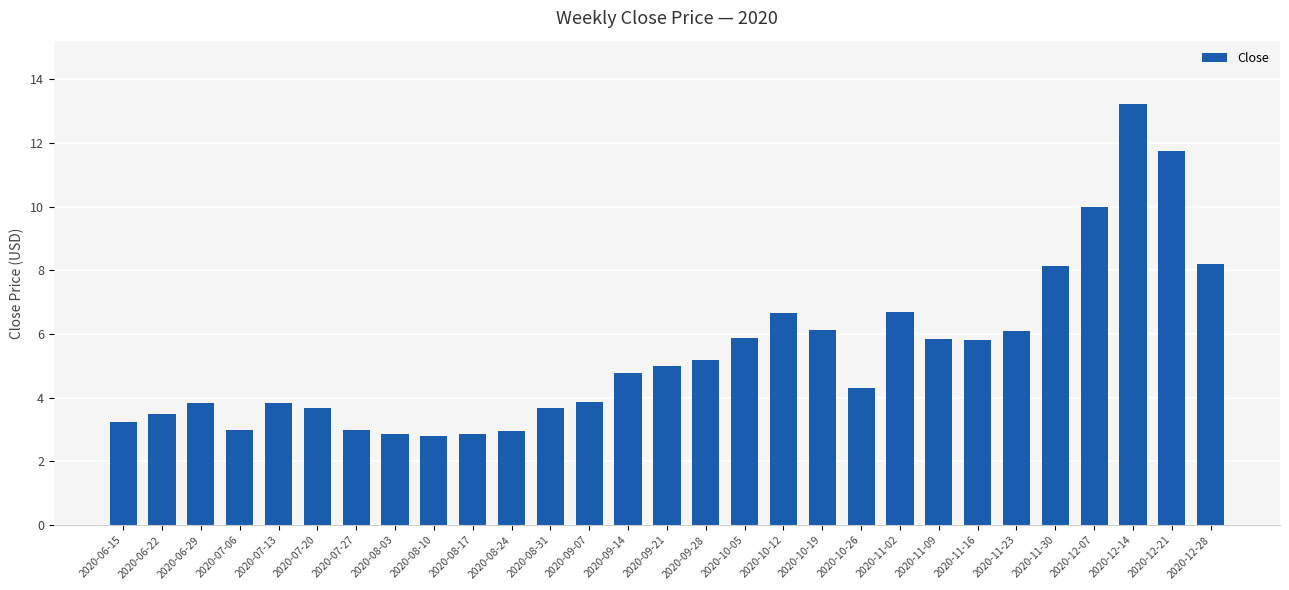

The value at 2020-11-02 is 2.2. True or false?

False